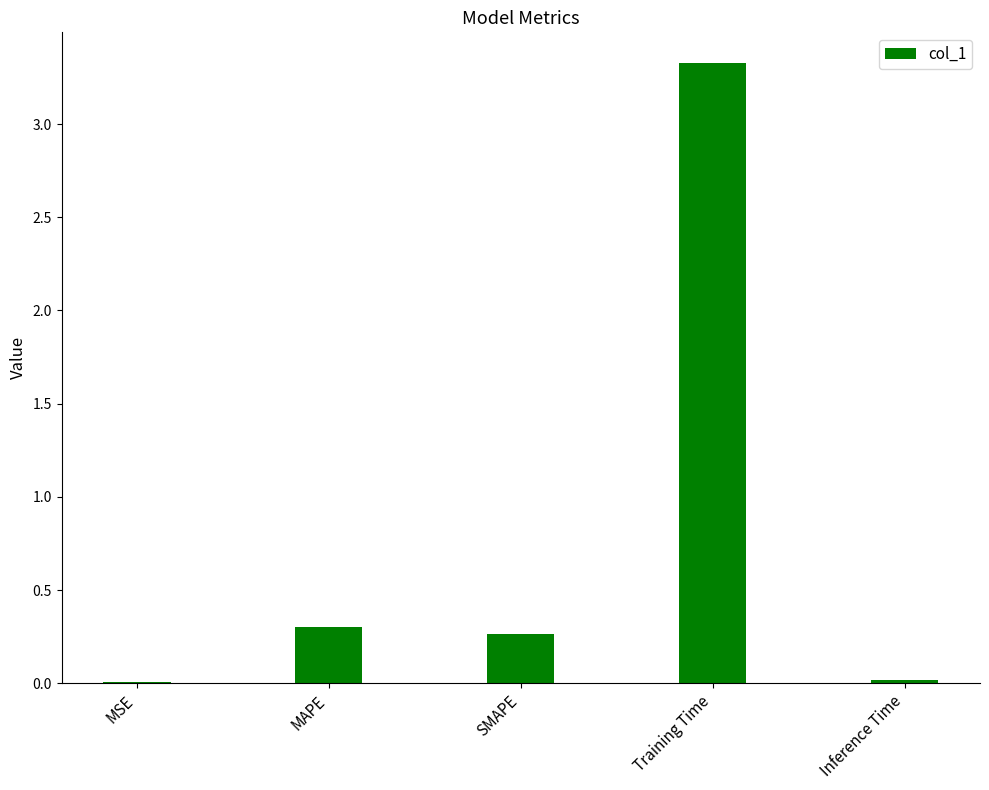

What is the average value?

0.8